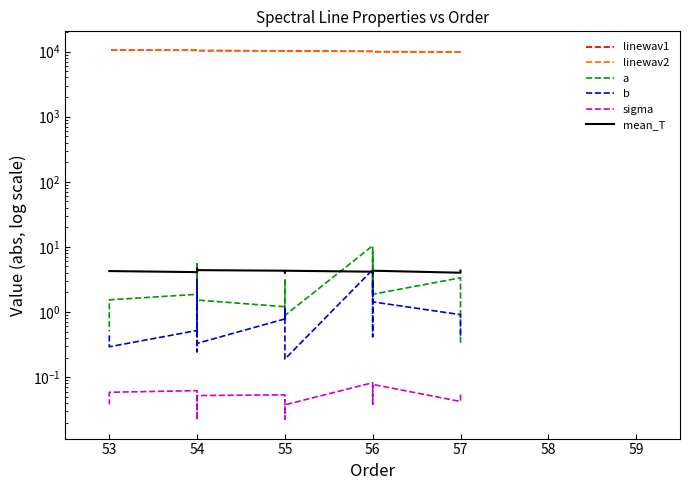

Where is the first local minimum for a?

56